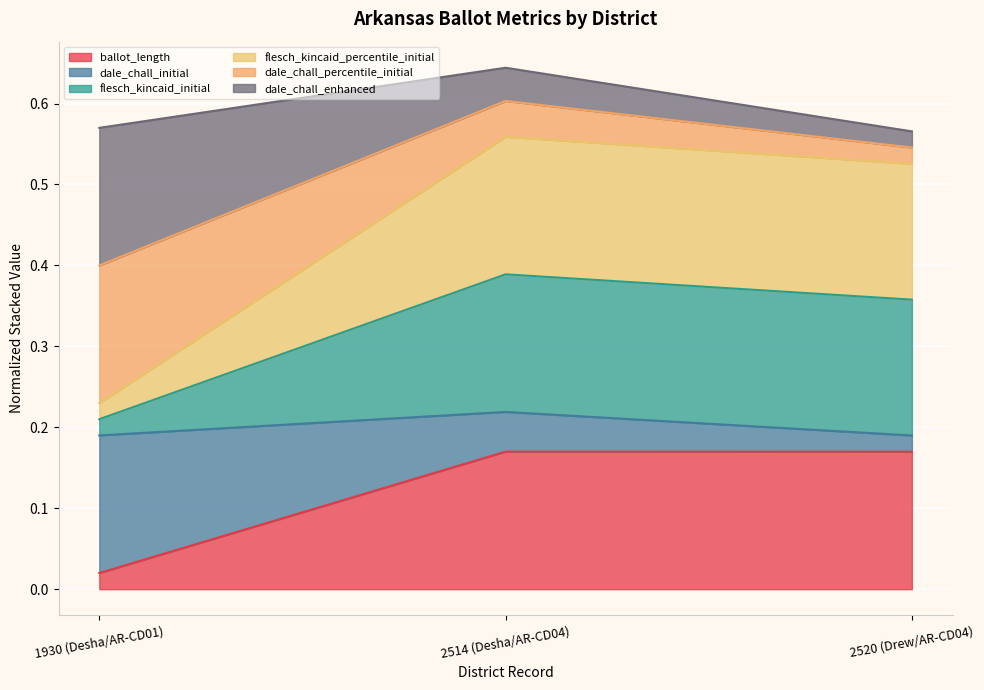

True or false: ballot_length has a value of 0.3 at 2514 (Desha/AR-CD04).

False